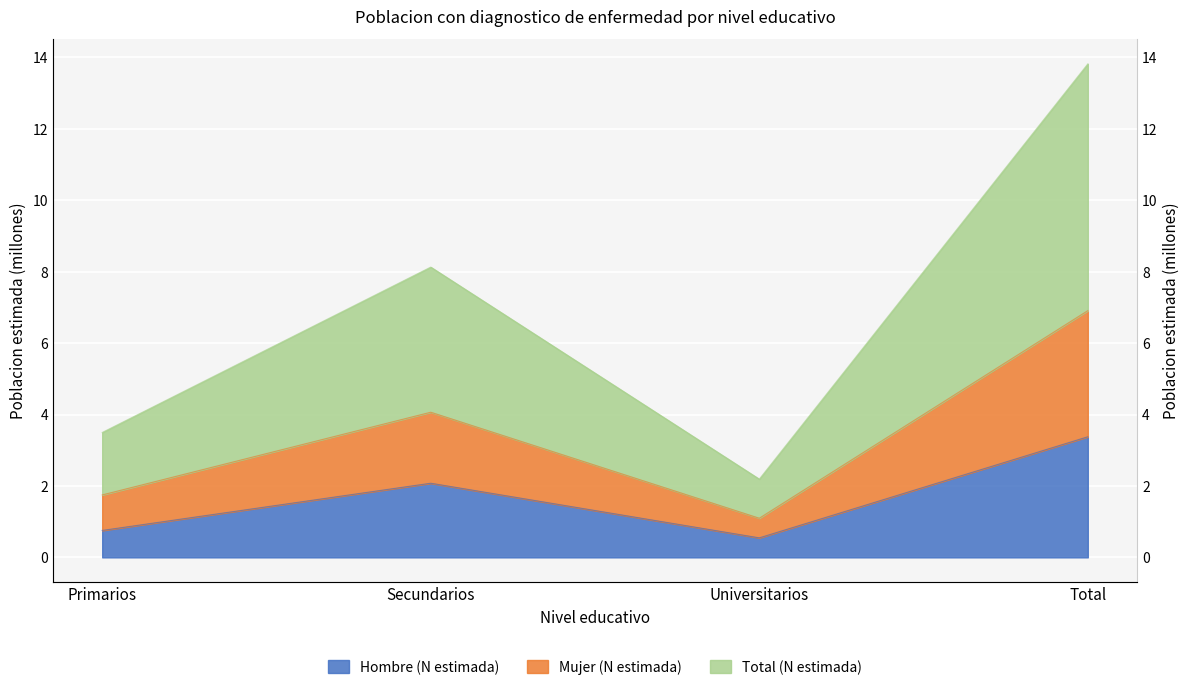

How many lines are shown in the chart?

3